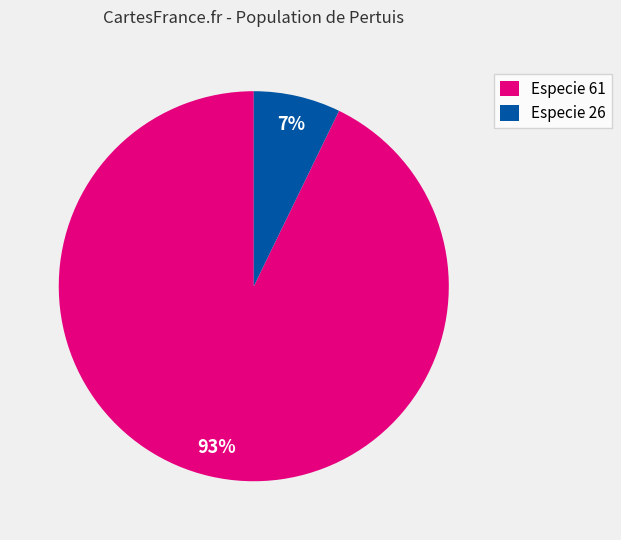

True or false: Especie 26 accounts for 7% of the total.

True